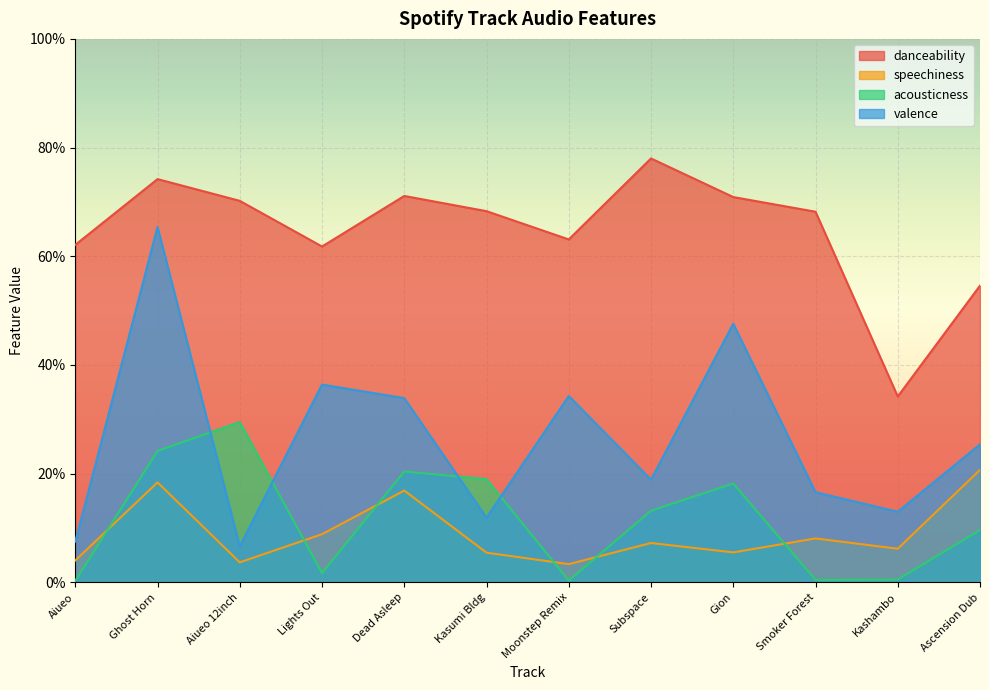

Is the value of valence at Dead Asleep greater than the value of acousticness at Aiueo 12inch?

Yes